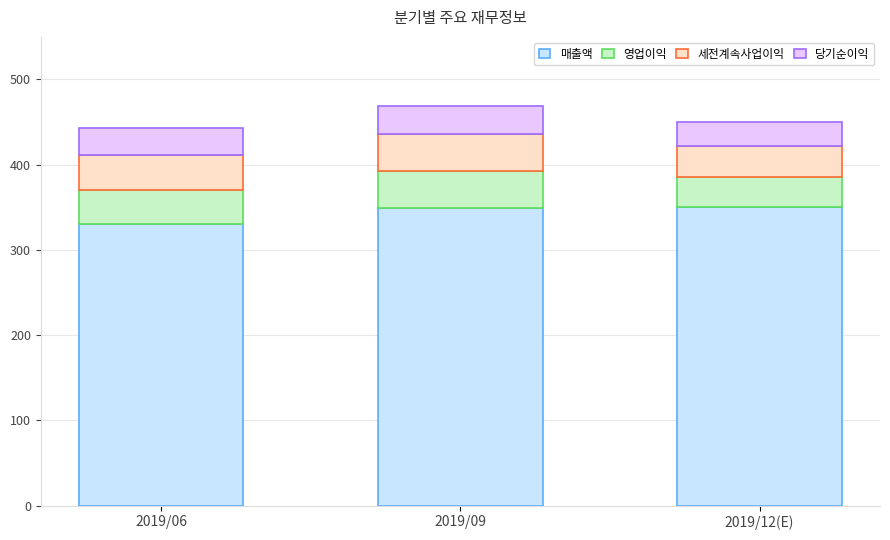

What is the difference between the 매출액 values at 2019/12(E) and 2019/06?

20